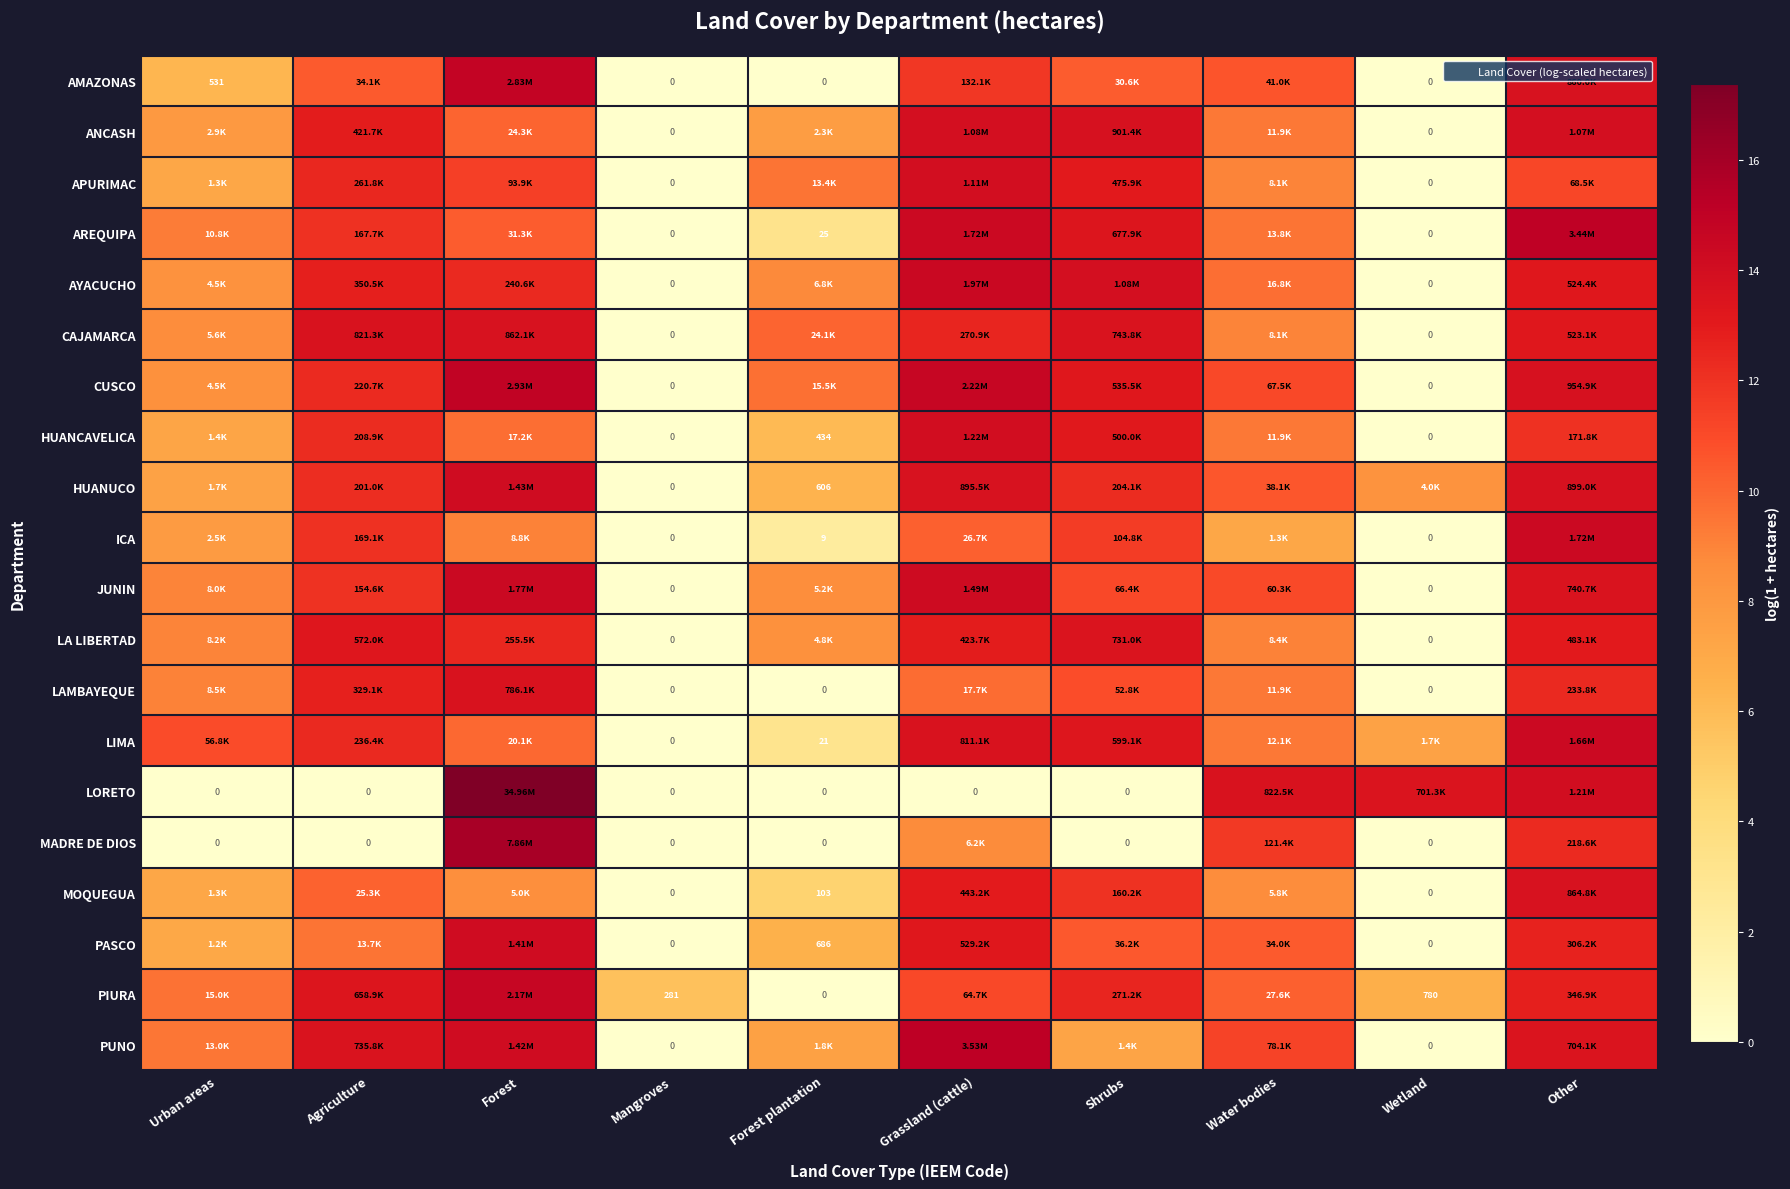

At how many categories does at least one series exceed 10?

9